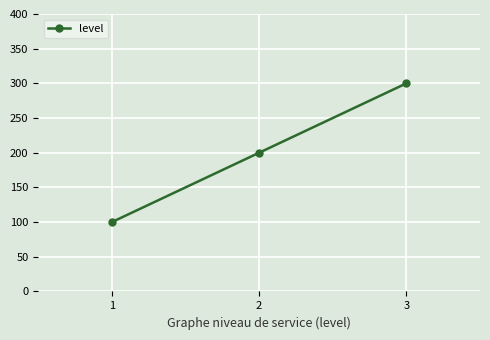

What is the ratio of the value at 3 to the value at 1?

3.0